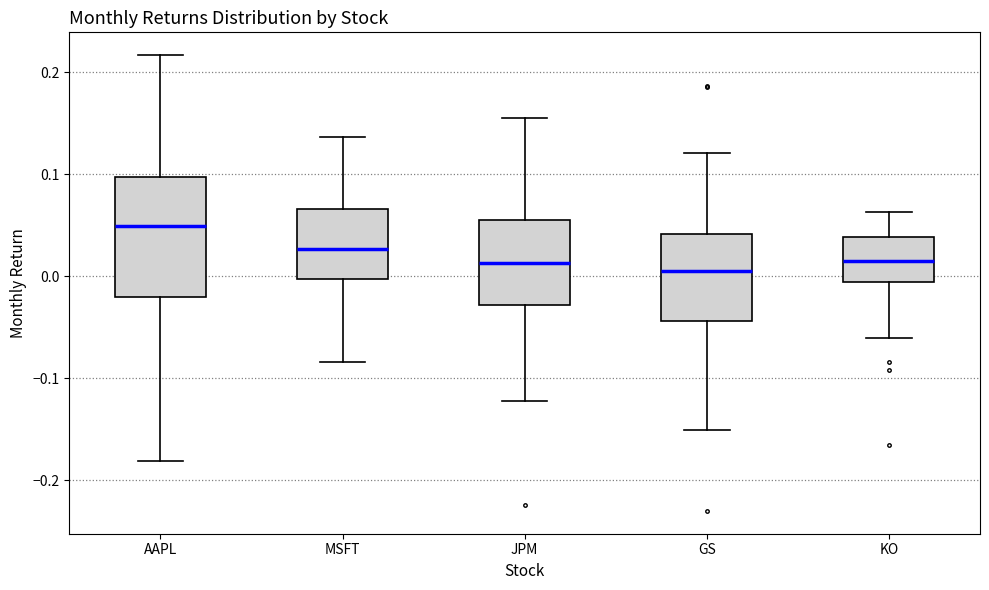

Comparing the boxes themselves (not the whiskers), which one is the tallest?

AAPL